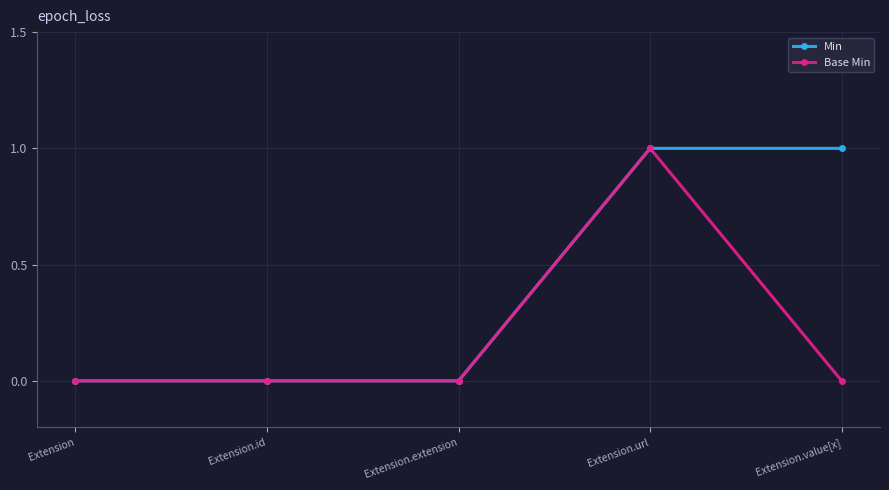

How many lines are shown in the chart?

2